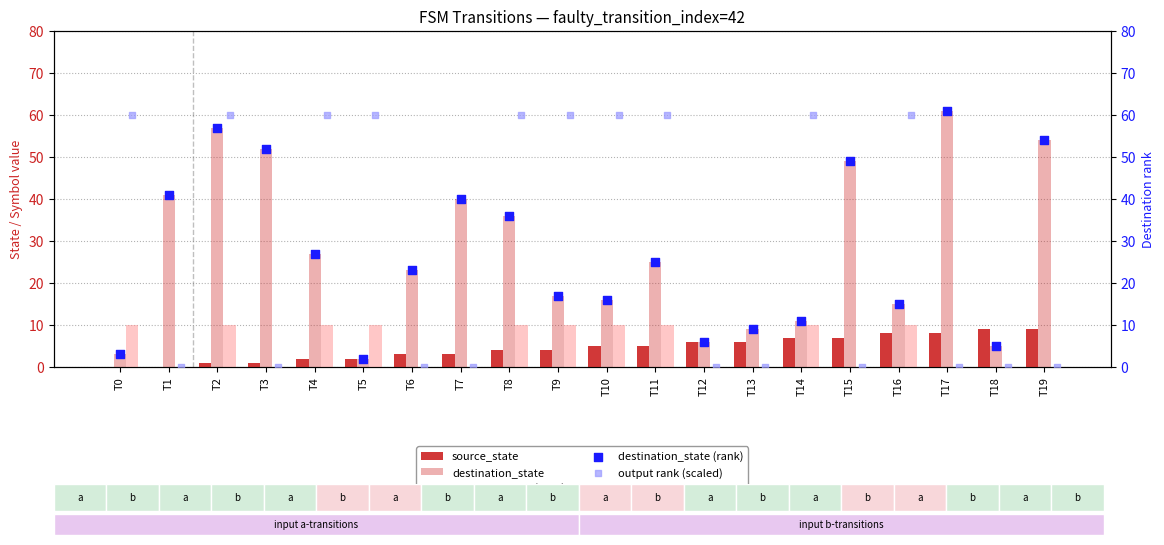

Which series reaches the maximum Y coordinate?

destination_state